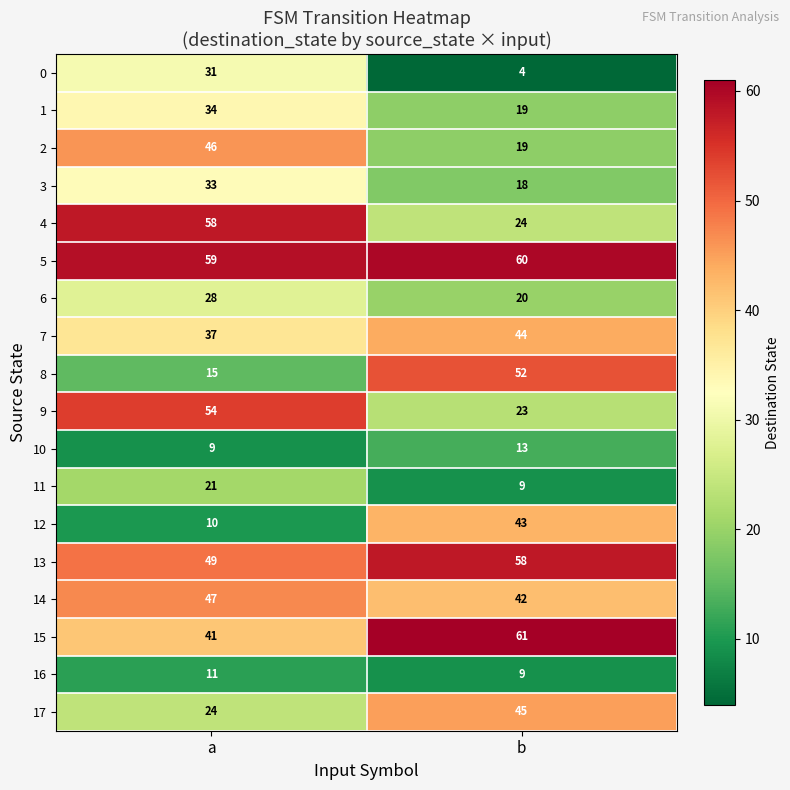

What is the difference between the maximum and minimum values in the 1 series?

15